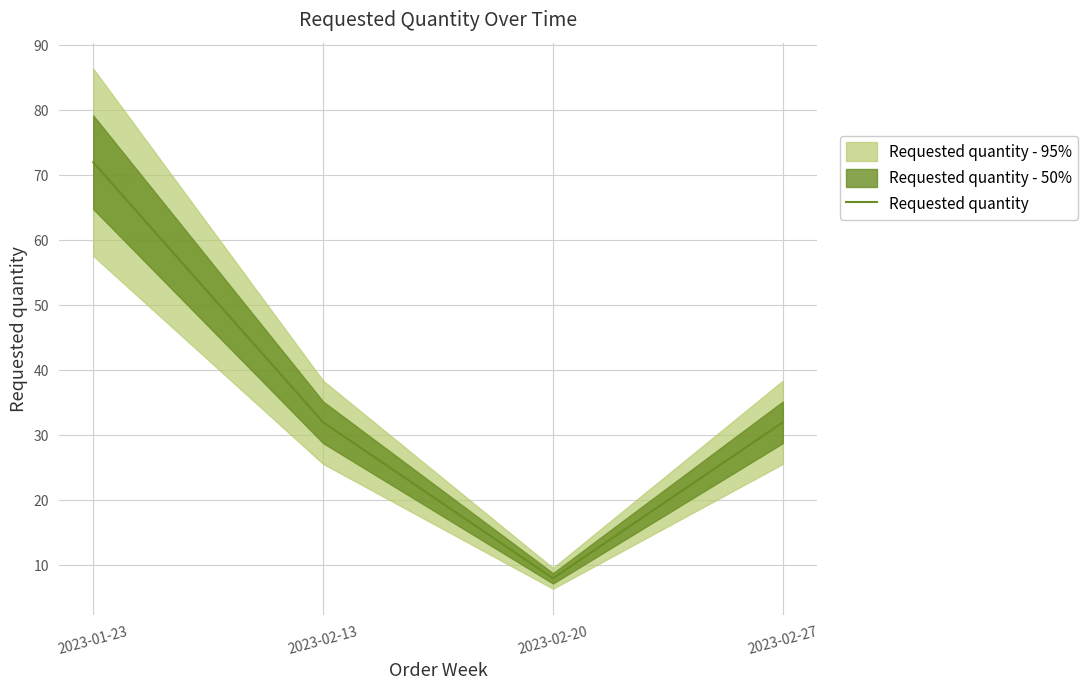

List the labels in order of value, smallest first.

2023-02-20, 2023-02-13, 2023-02-27, 2023-01-23